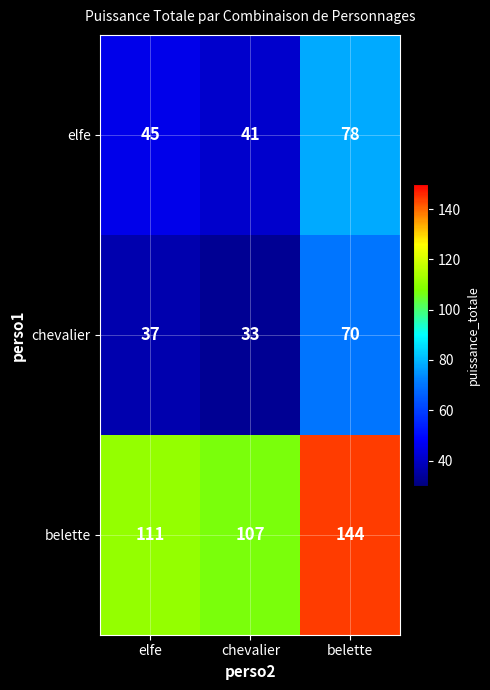

At how many categories does at least one series exceed 86?

3